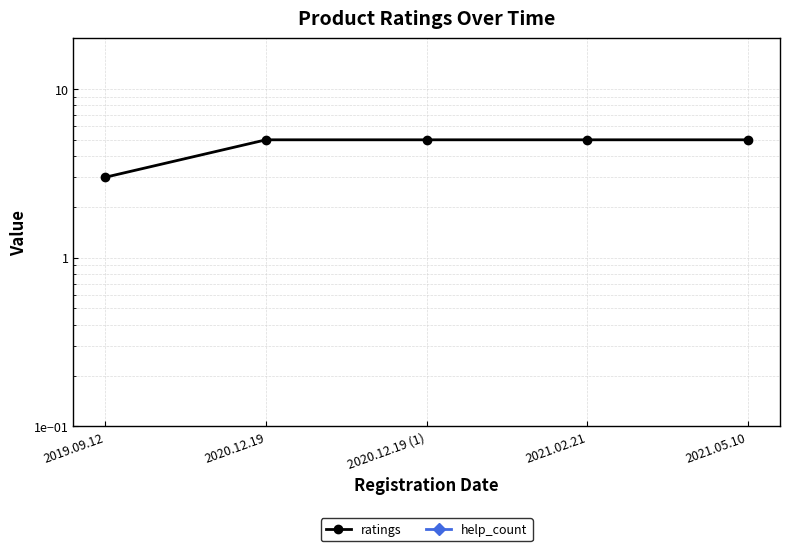

The ratings series shows 5 at 2020.12.19 (1). True or false?

True